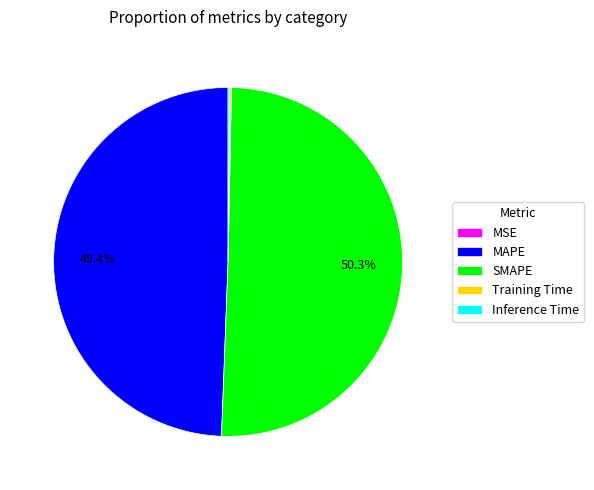

Is MAPE the majority of the pie?

No